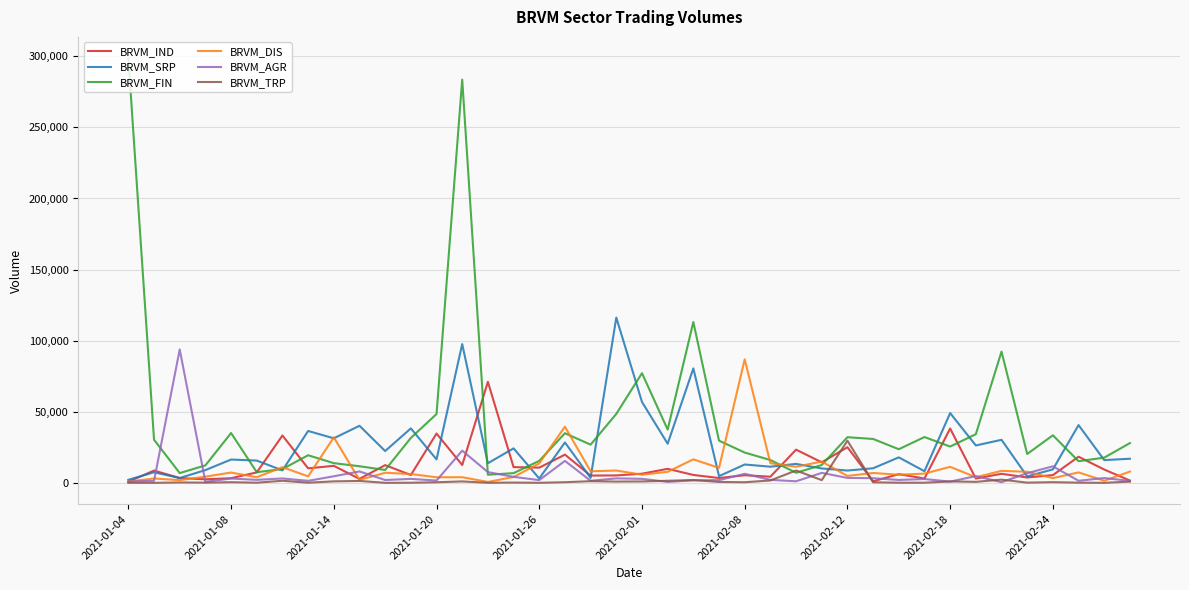

True or false: BRVM_TRP has more than 0 interior local peaks.

True